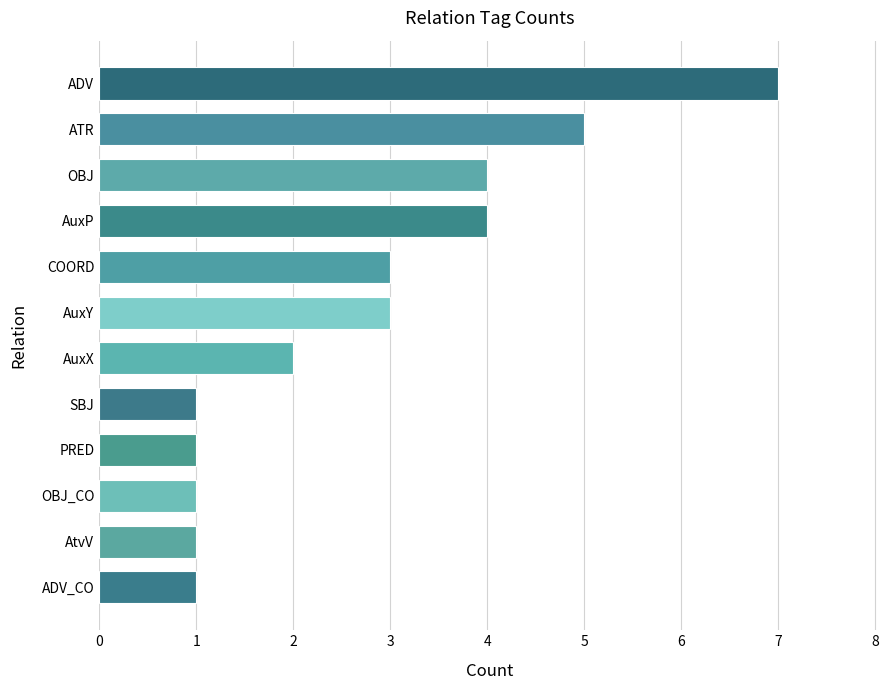

What is the difference between the values at ADV and ADV_CO?

6